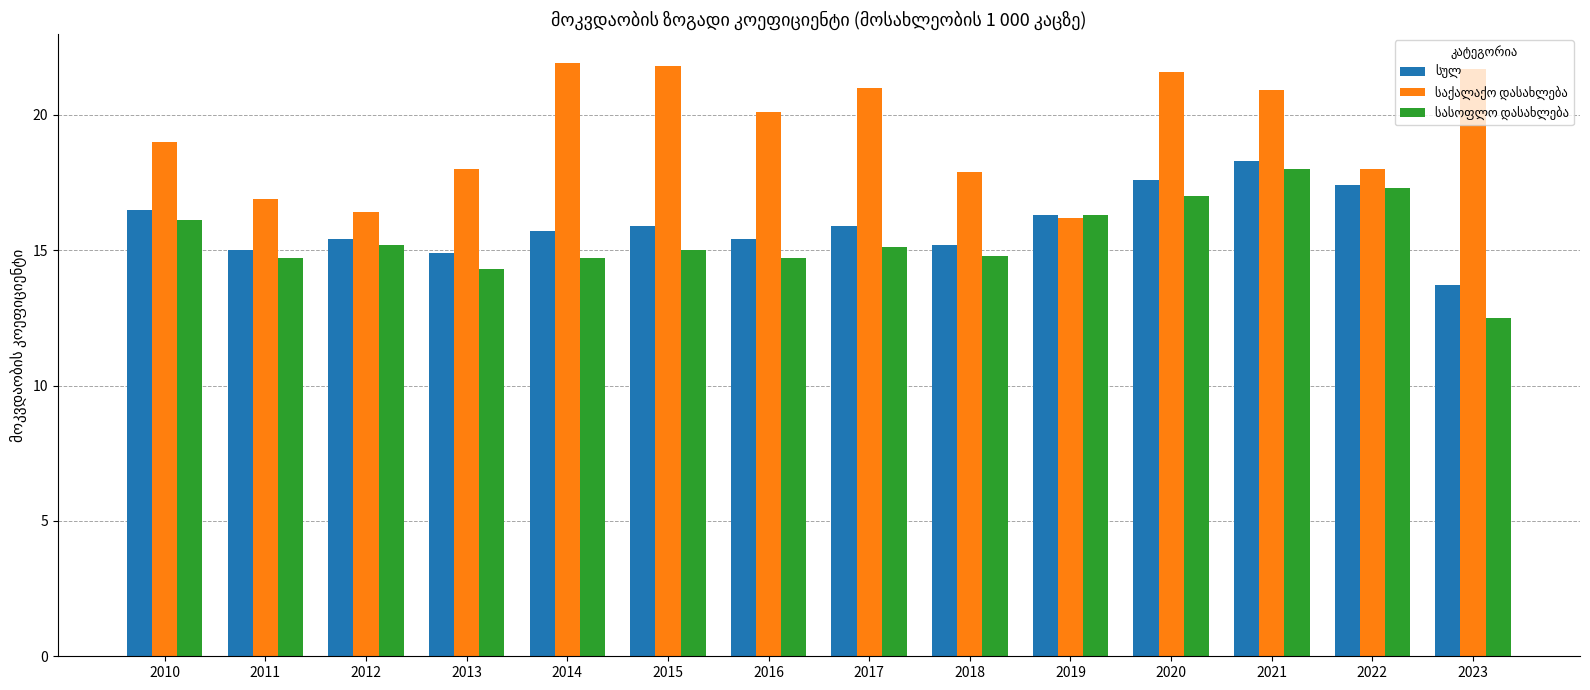

Which category has the lowest value across all series?

2023